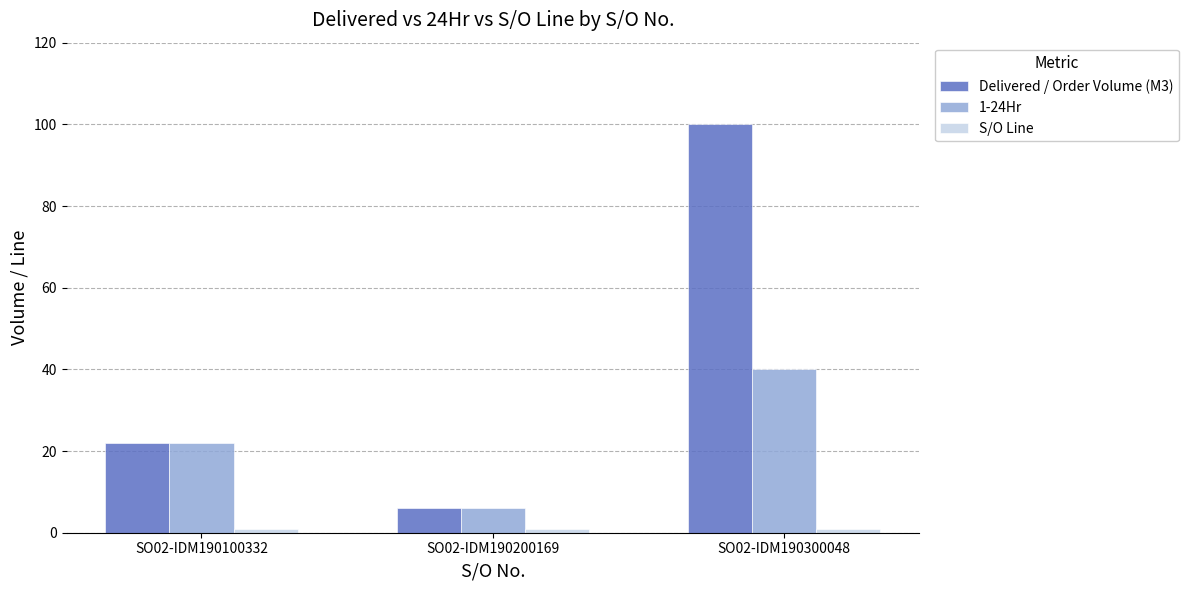

What is the spread (max minus min) of values at SO02-IDM190300048?

99